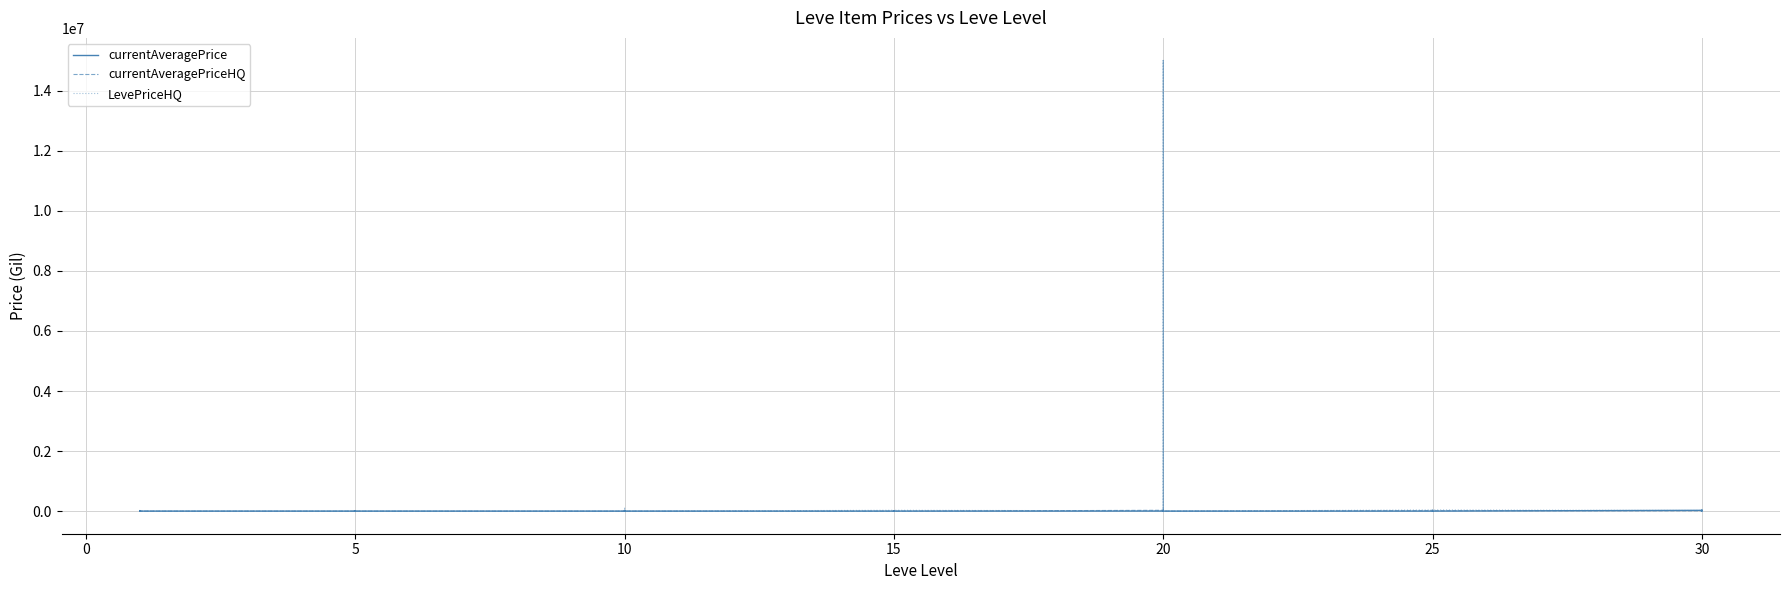

Which has a higher value, 10 or 15?

15